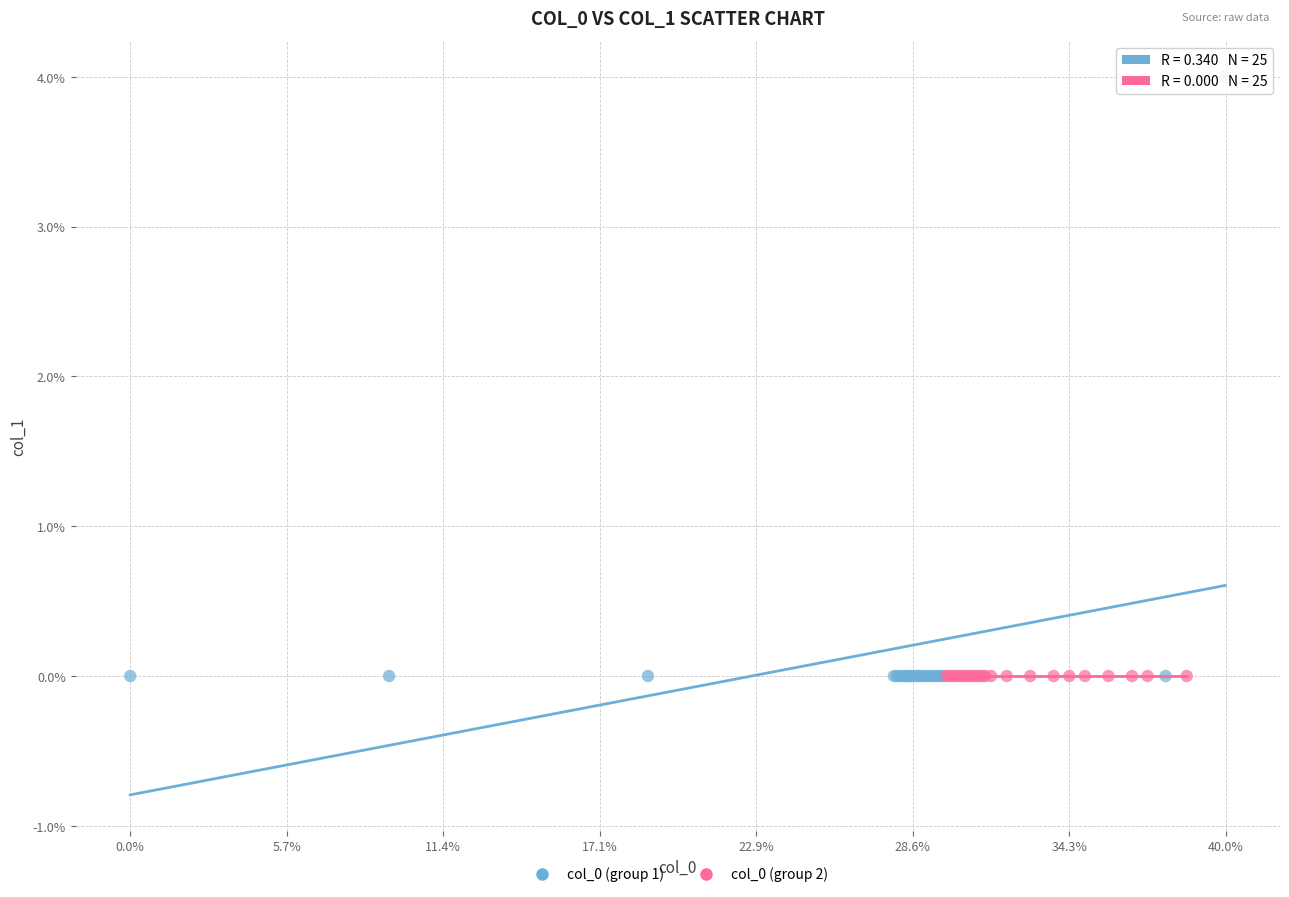

Which series contains the highest Y value?

col_0 (group 1)